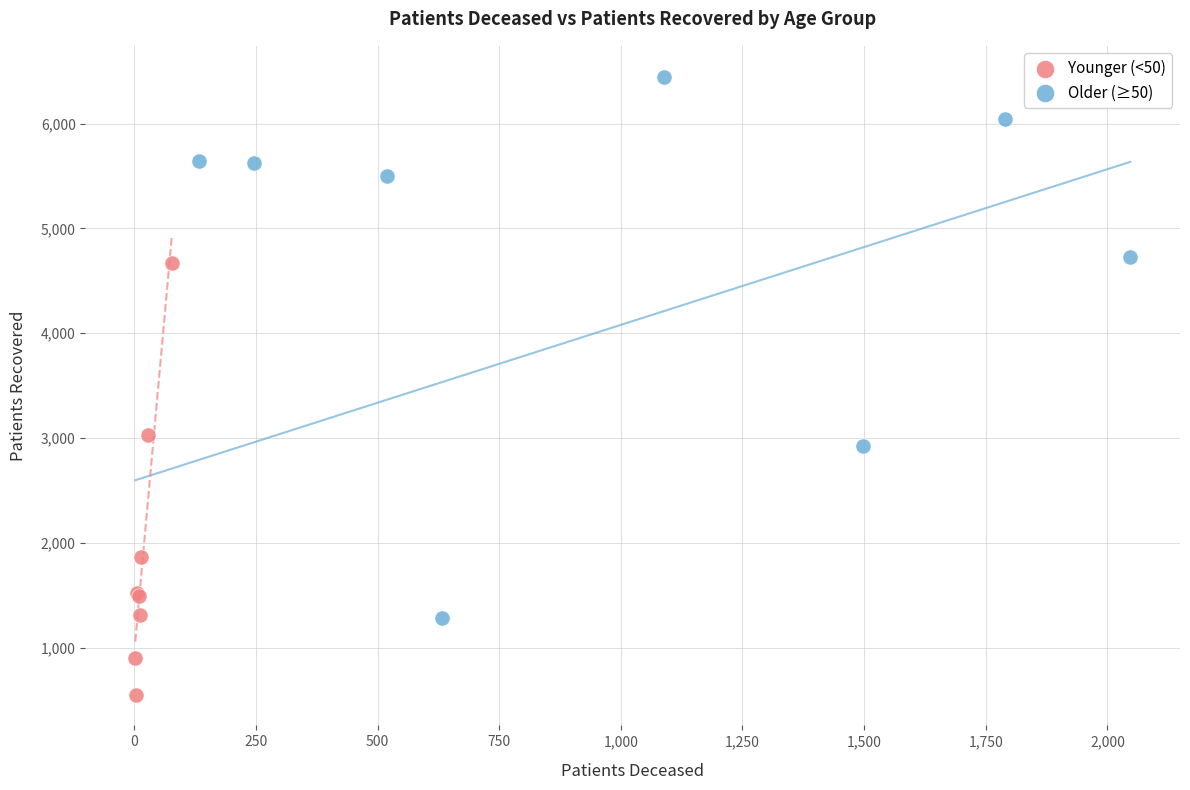

Which series reaches the minimum Y coordinate?

Younger (<50)